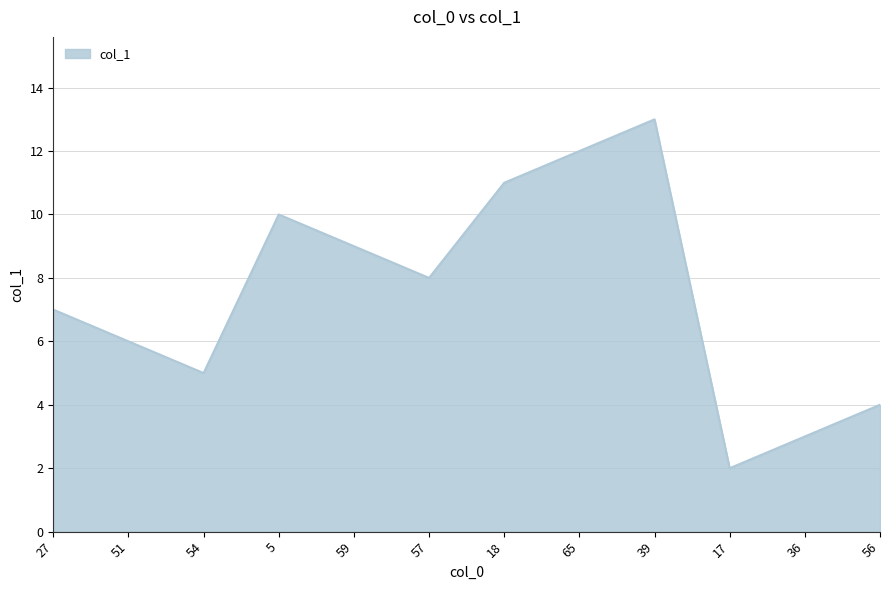

True or false: the data has more than 2 interior local peaks.

False